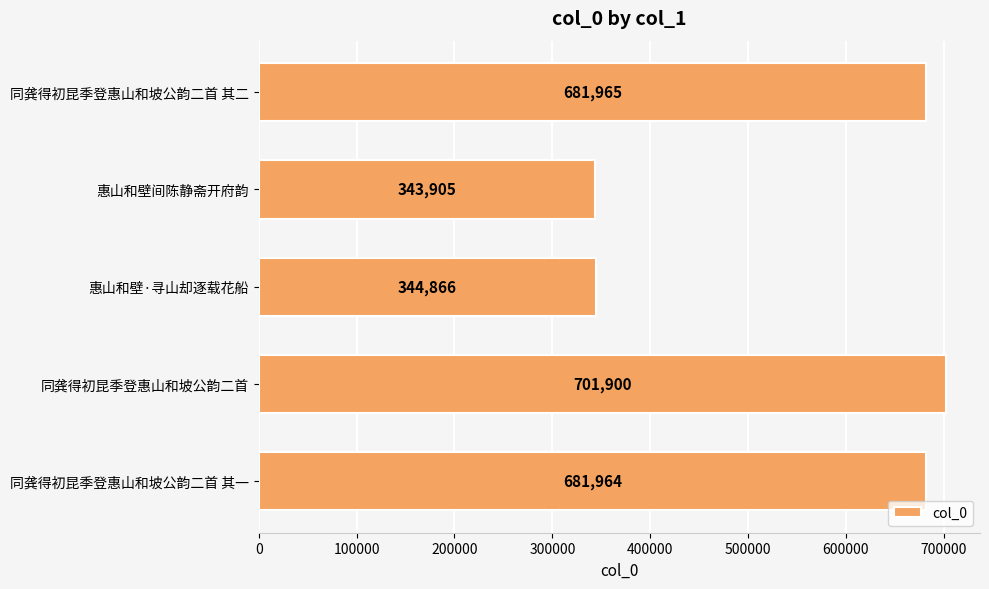

Which category has the lowest value across all series?

惠山和壁间陈静斋开府韵